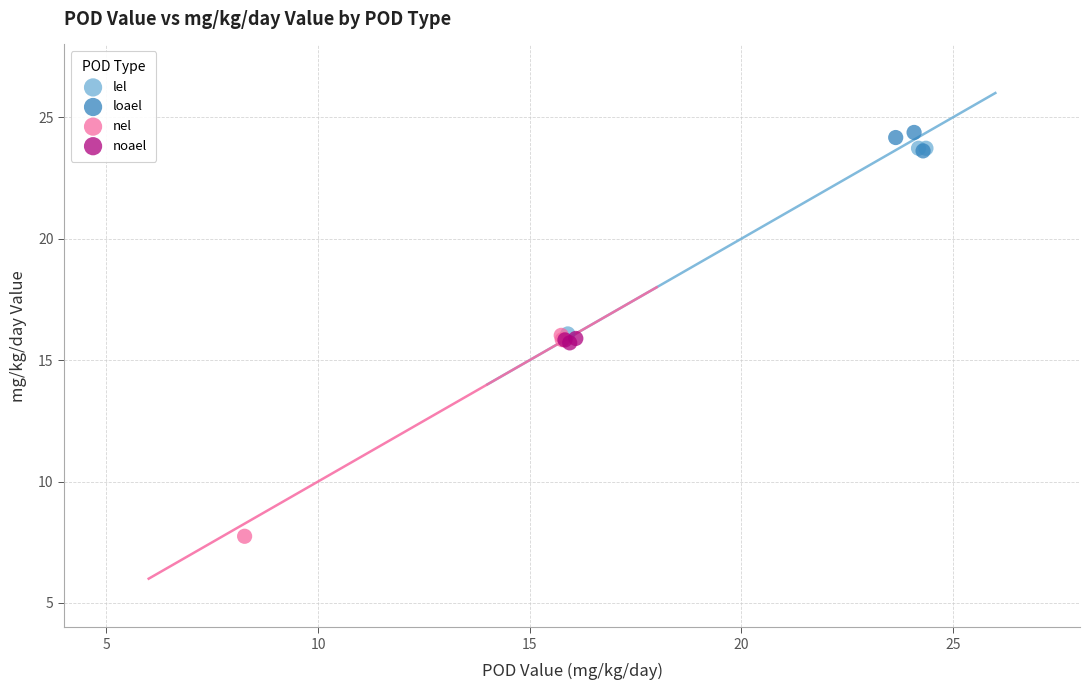

Which series contains the lowest Y value?

nel